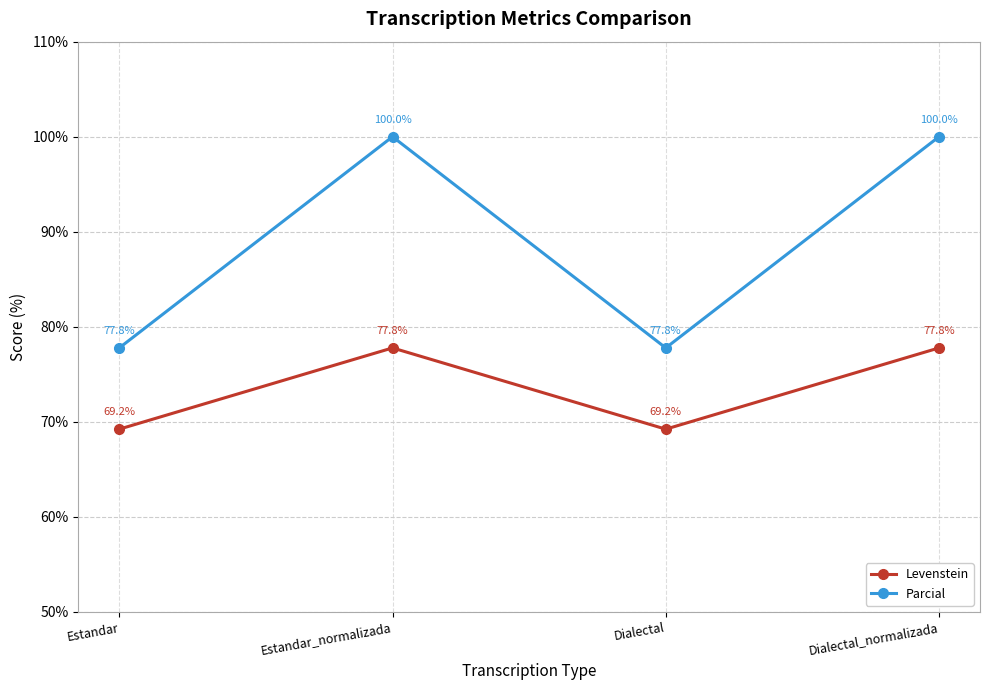

Is the value of Levenstein at Dialectal greater than the value of Parcial at Dialectal_normalizada?

No